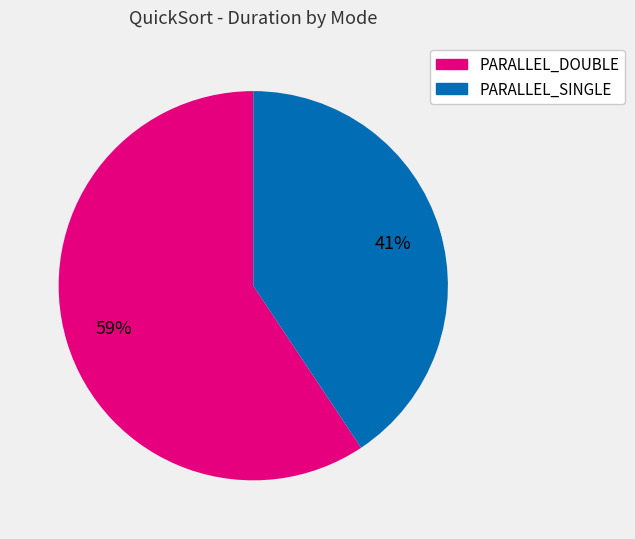

To the nearest percent, what is the average slice percentage?

50%